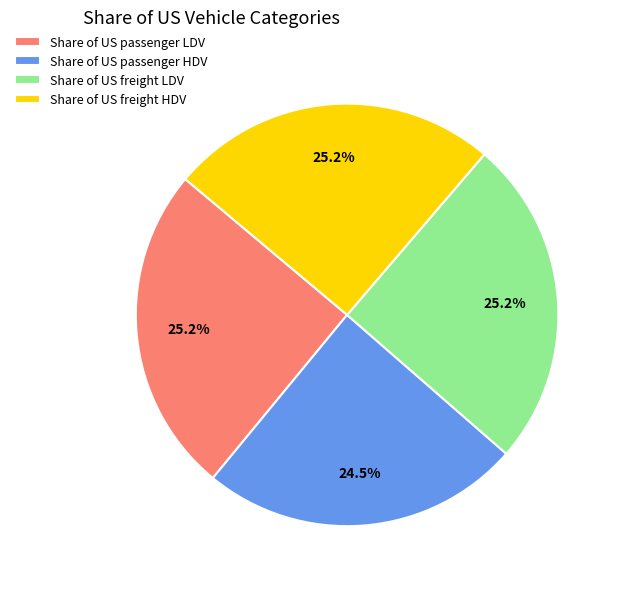

Between Share of US freight LDV and Share of US passenger HDV, which is larger?

Share of US freight LDV